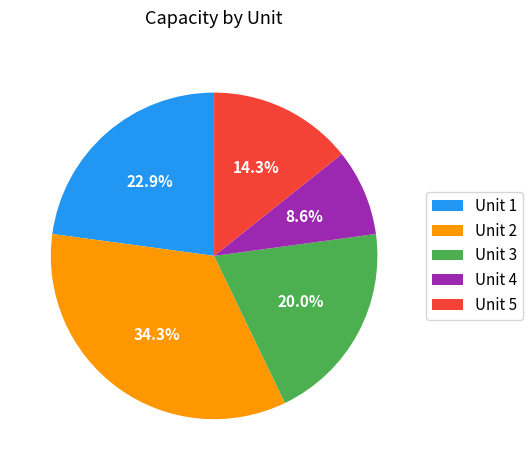

Count the number of slices in the pie.

5